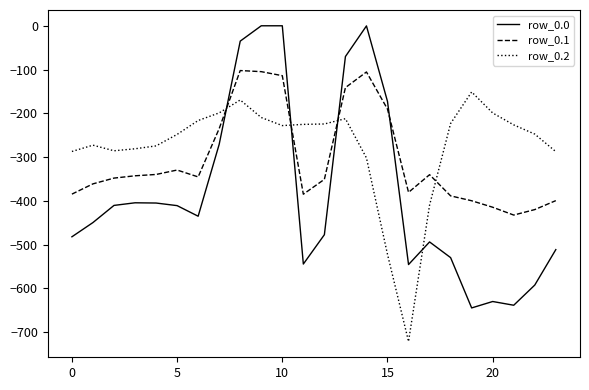

List the series in order of their overall mean, highest first.

row_0.2, row_0.1, row_0.0